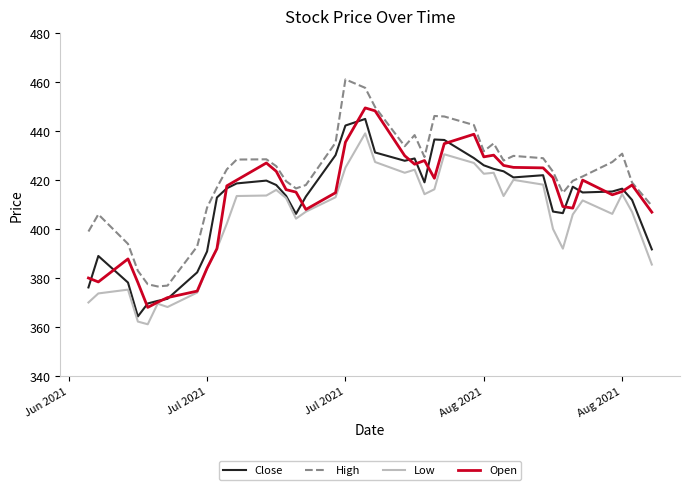

What is the highest value of the Open series?

449.5